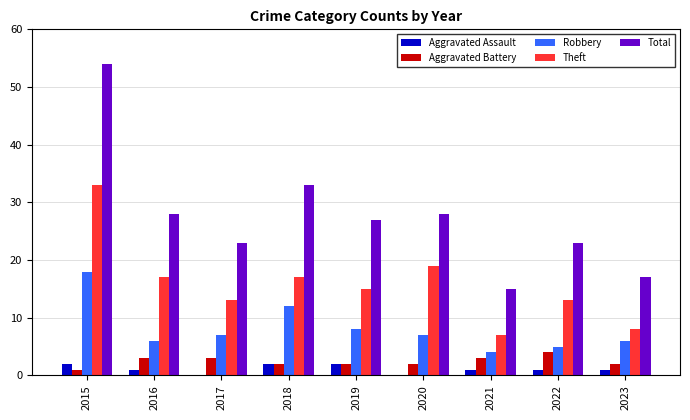

Reading left to right, extract all data points from this chart.

Aggravated Assault: 2015=2	2016=1	2017=0	2018=2	2019=2	2020=0	2021=1	2022=1	2023=1
Aggravated Battery: 2015=1	2016=3	2017=3	2018=2	2019=2	2020=2	2021=3	2022=4	2023=2
Robbery: 2015=18	2016=6	2017=7	2018=12	2019=8	2020=7	2021=4	2022=5	2023=6
Theft: 2015=33	2016=17	2017=13	2018=17	2019=15	2020=19	2021=7	2022=13	2023=8
Total: 2015=54	2016=28	2017=23	2018=33	2019=27	2020=28	2021=15	2022=23	2023=17